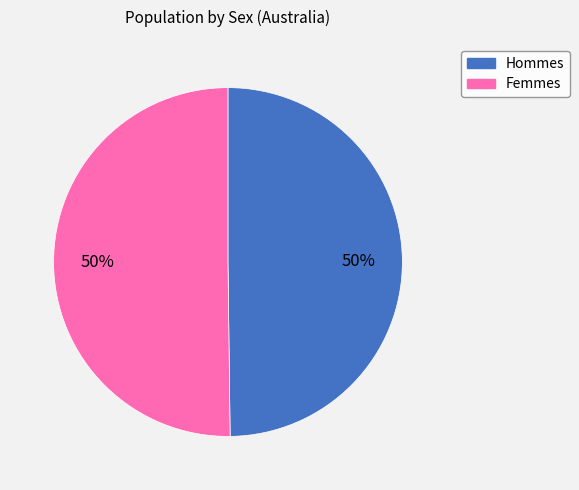

To the nearest percent, what is the average slice percentage?

50%